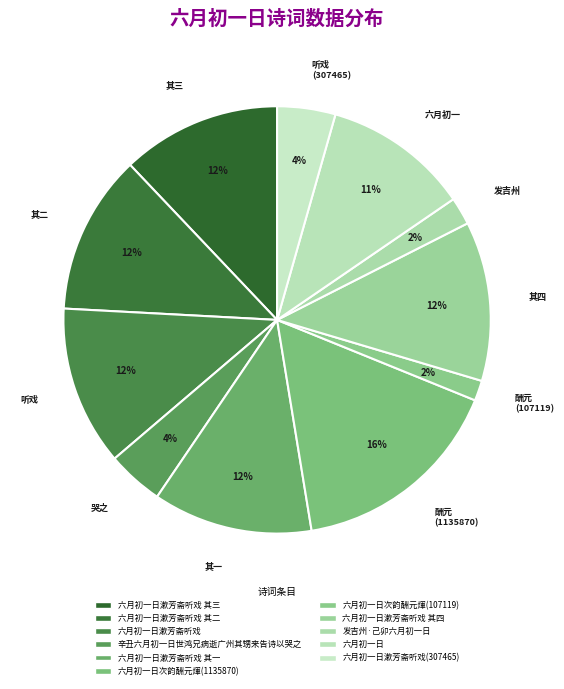

Is there a majority slice in this chart?

No